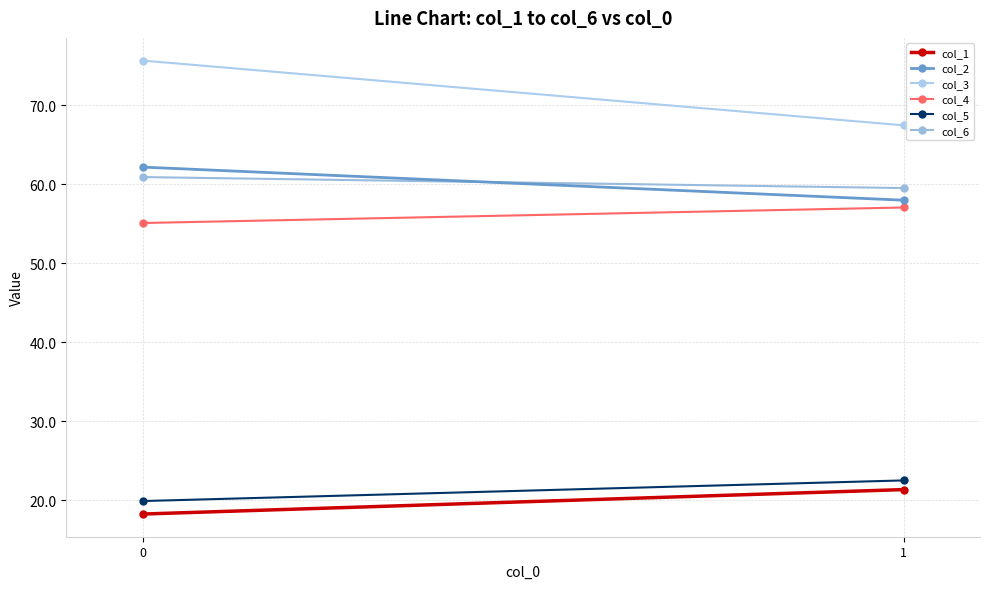

Count the number of categories in the chart.

2